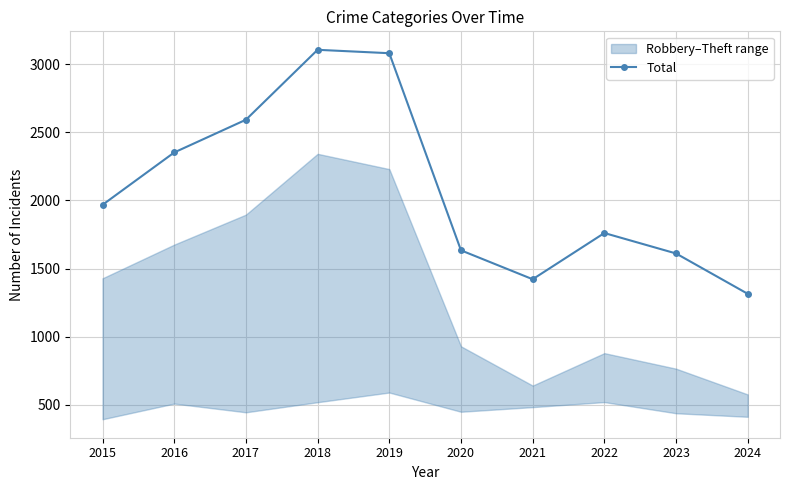

Which category has the highest value across all series?

2018